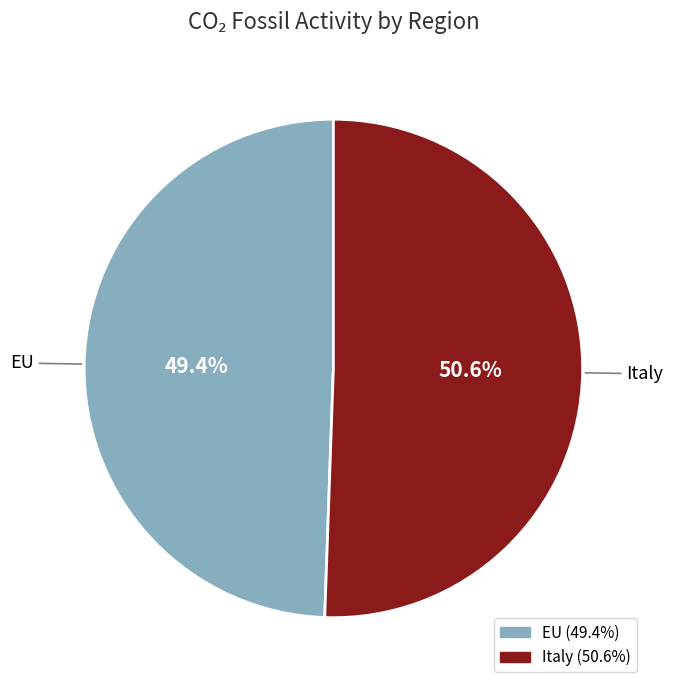

What is the total percentage of Italy and EU?

100.0%